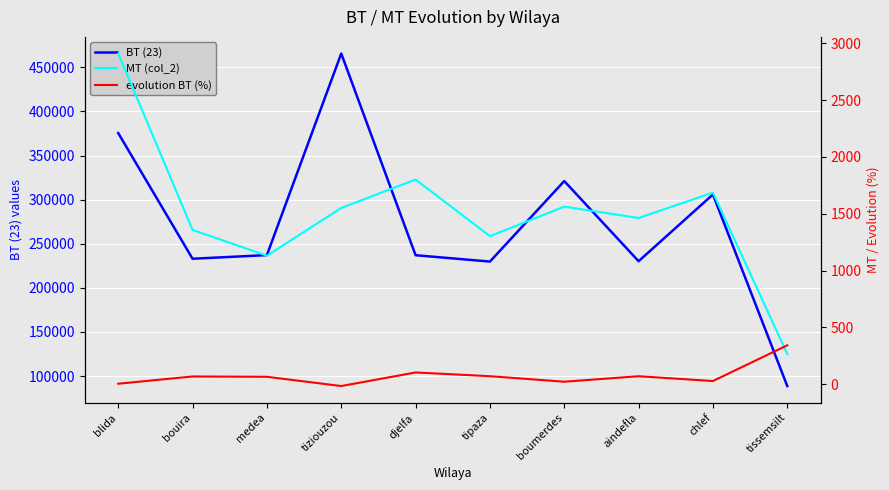

How many values in the evolution BT (%) series exceed 68?

5